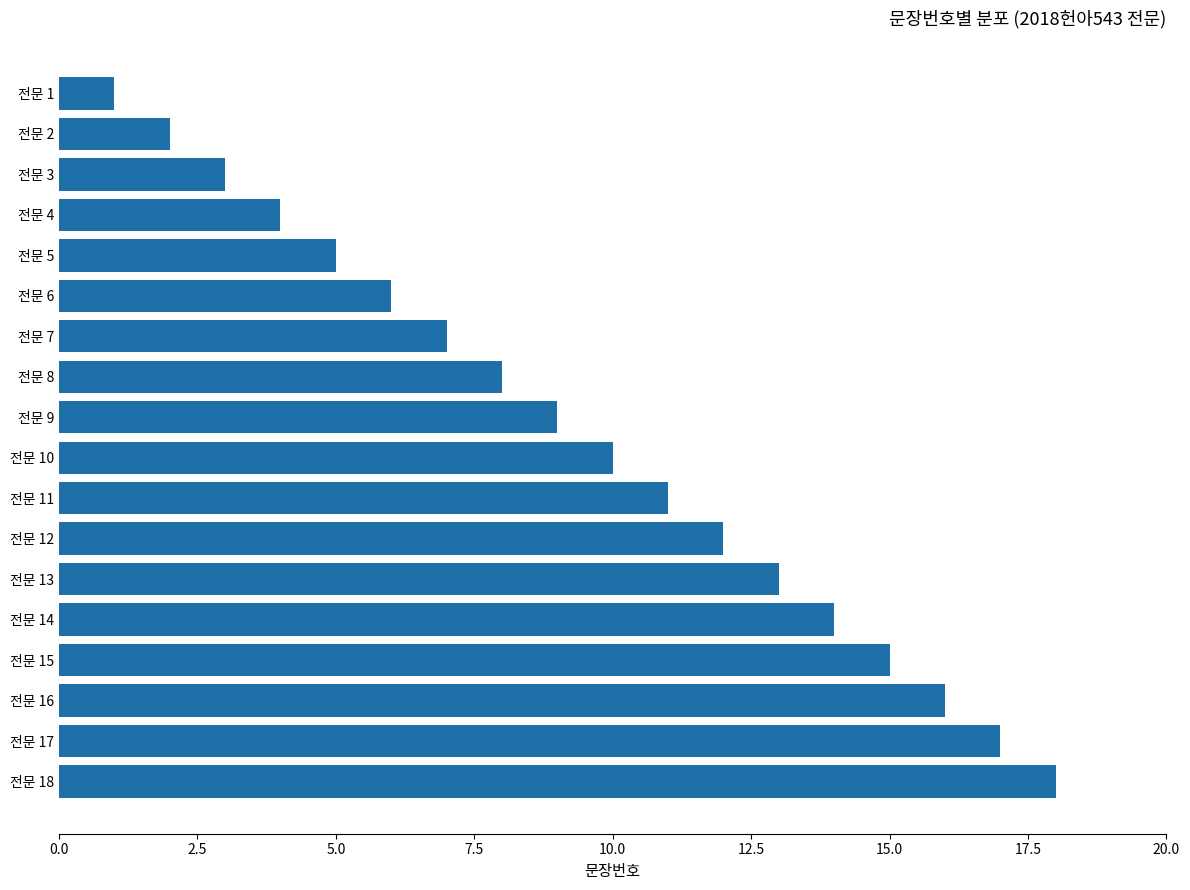

The value at 전문 13 is 13. True or false?

True